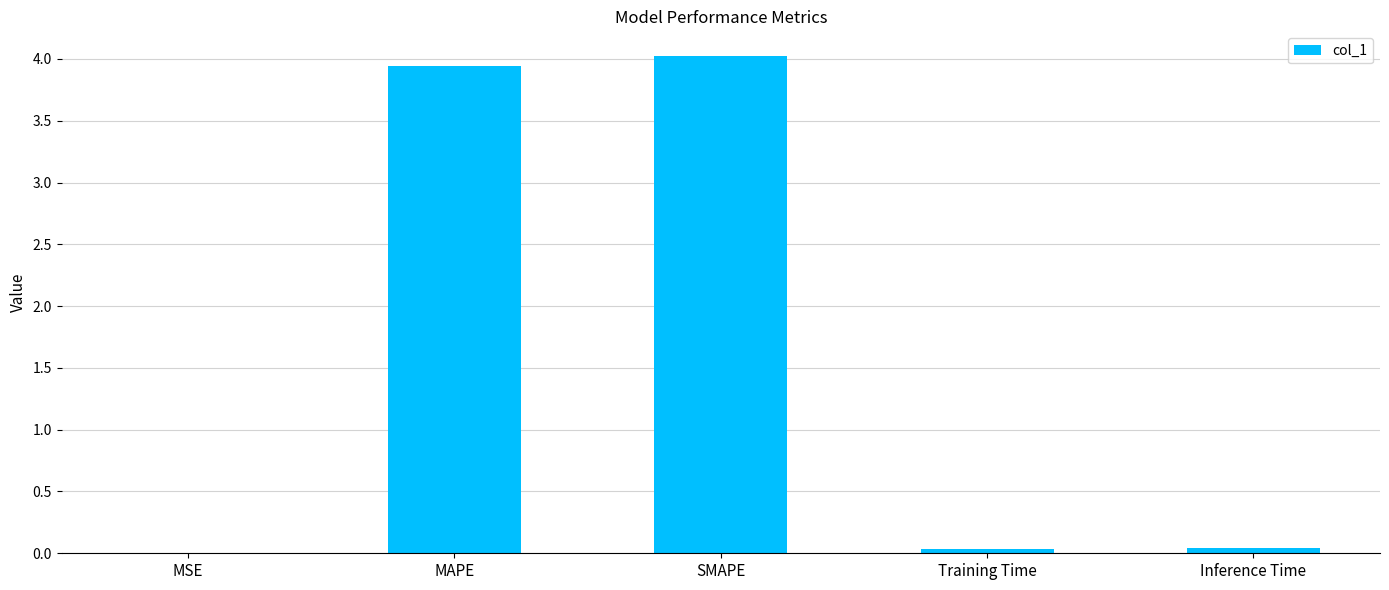

What is the greatest value displayed?

4.0